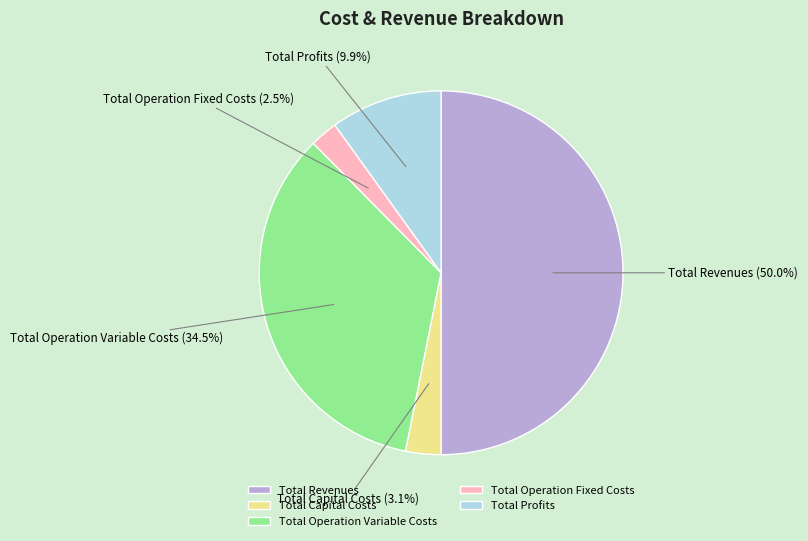

Does Total Operation Fixed Costs represent more than half of the total?

No